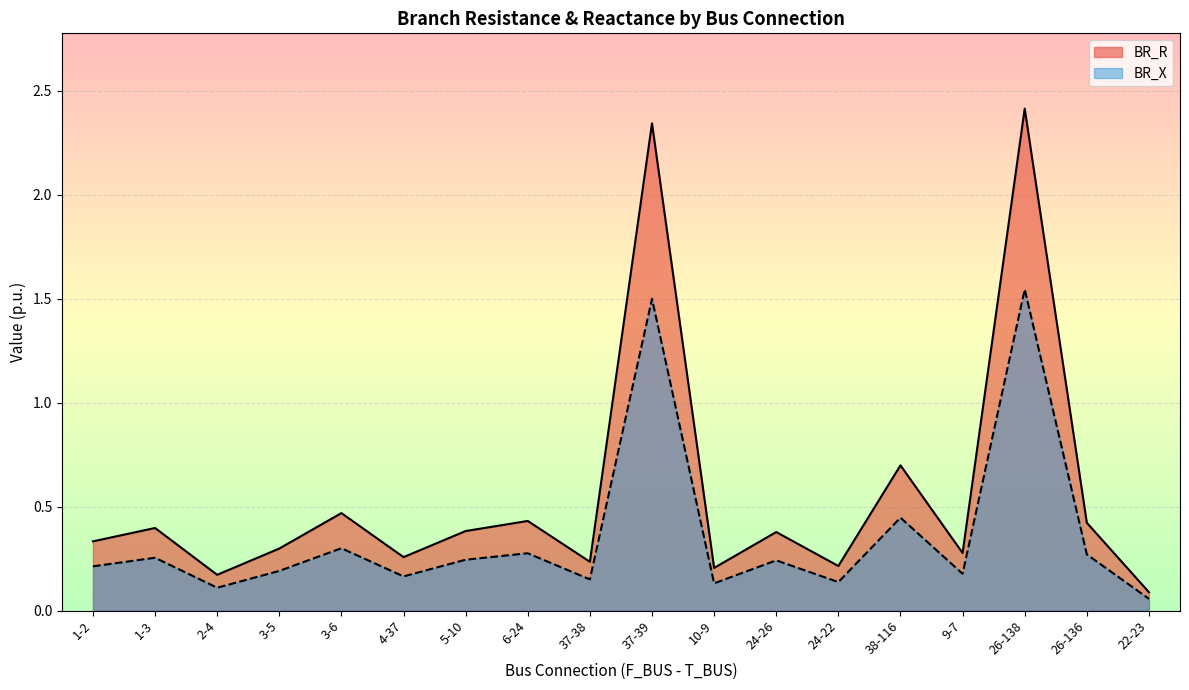

True or false: BR_R has a value of 0.2 at 24-26.

False